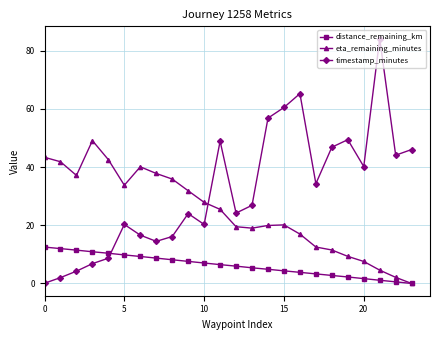

True or false: timestamp_minutes and eta_remaining_minutes intersect in this chart.

True